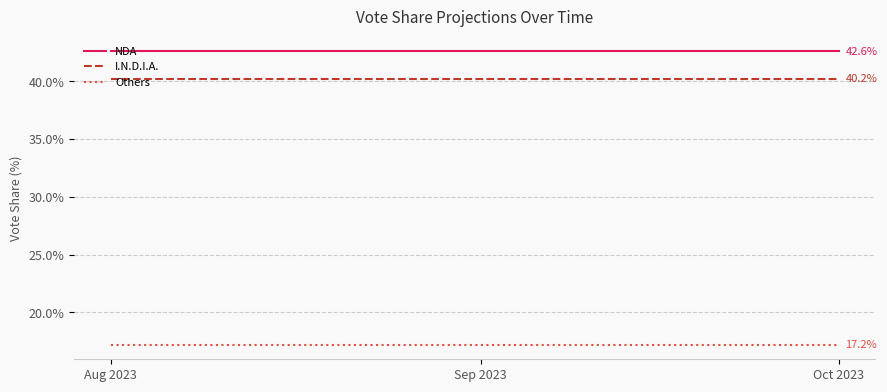

Count the number of categories in the chart.

2